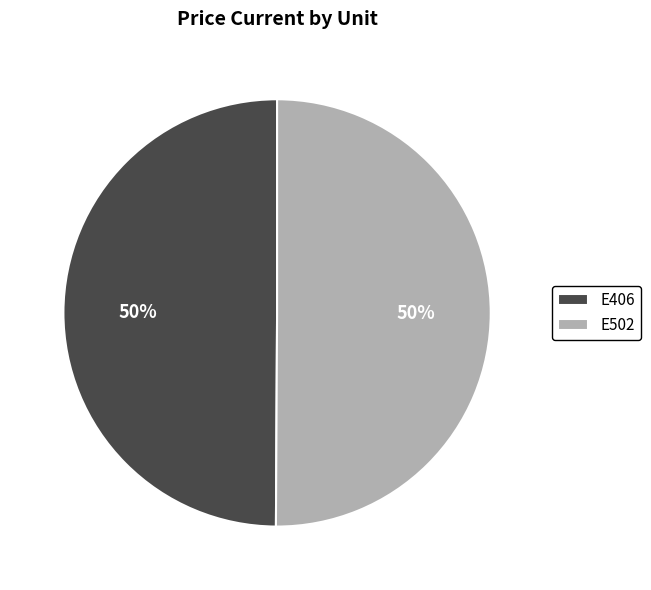

What is the ratio of the value at E502 to the value at E406?

1.0